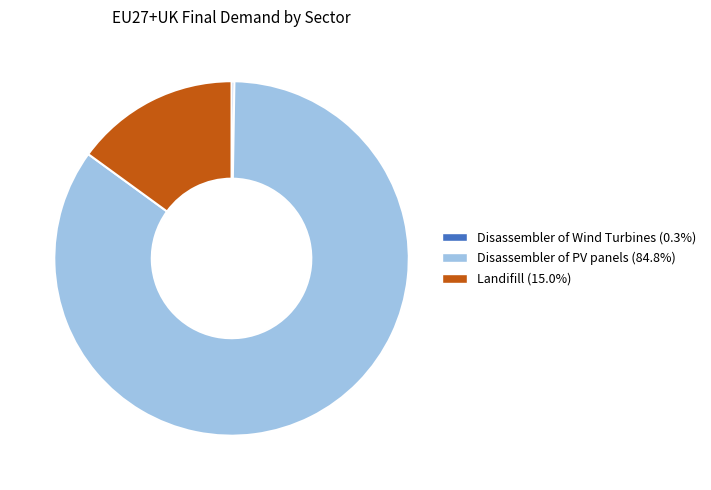

Is there a majority slice in this chart?

Yes